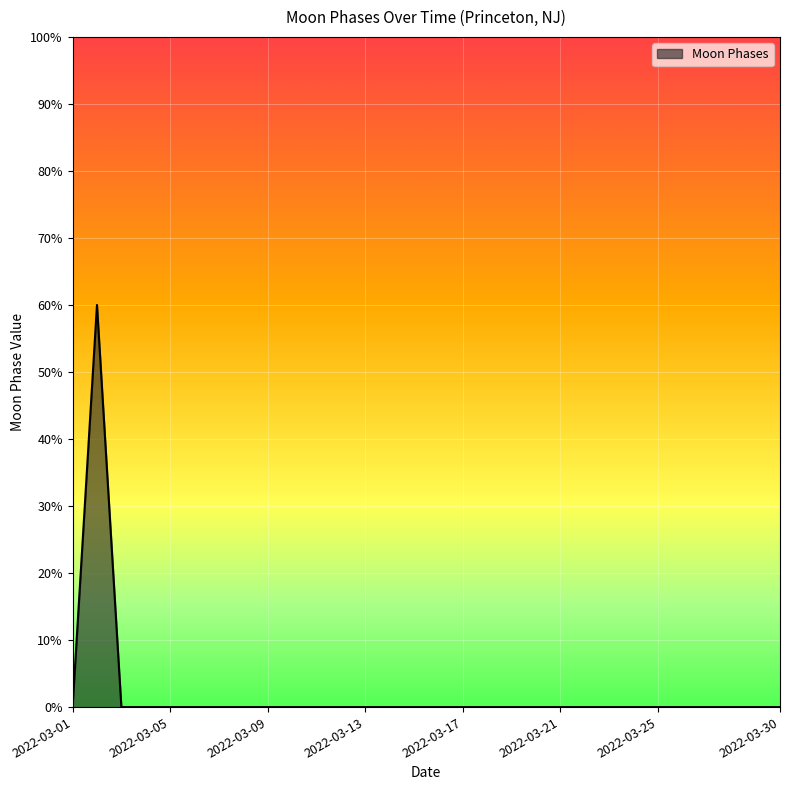

What is the difference between the maximum and minimum values?

60